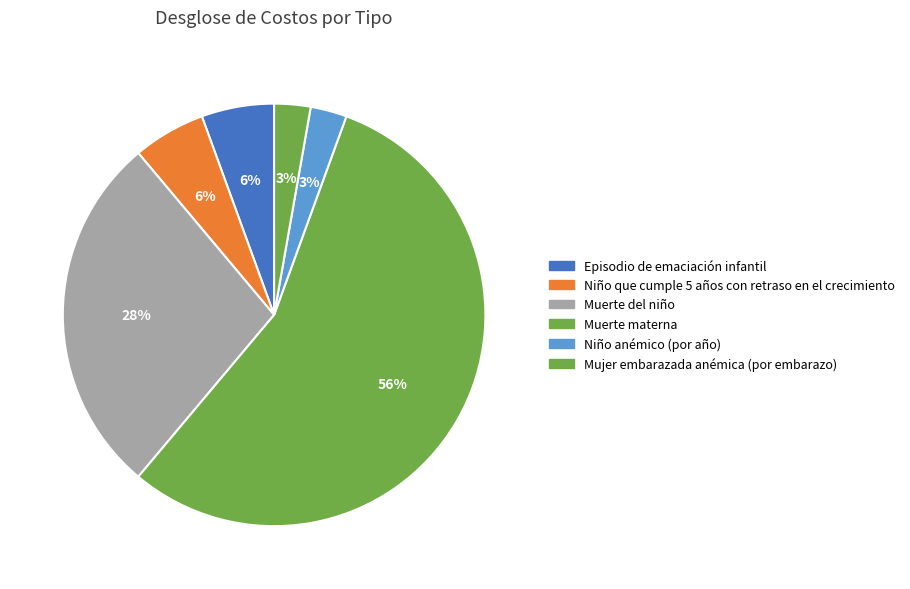

True or false: Niño que cumple 5 años con retraso en el crecimiento accounts for 6% of the total.

True